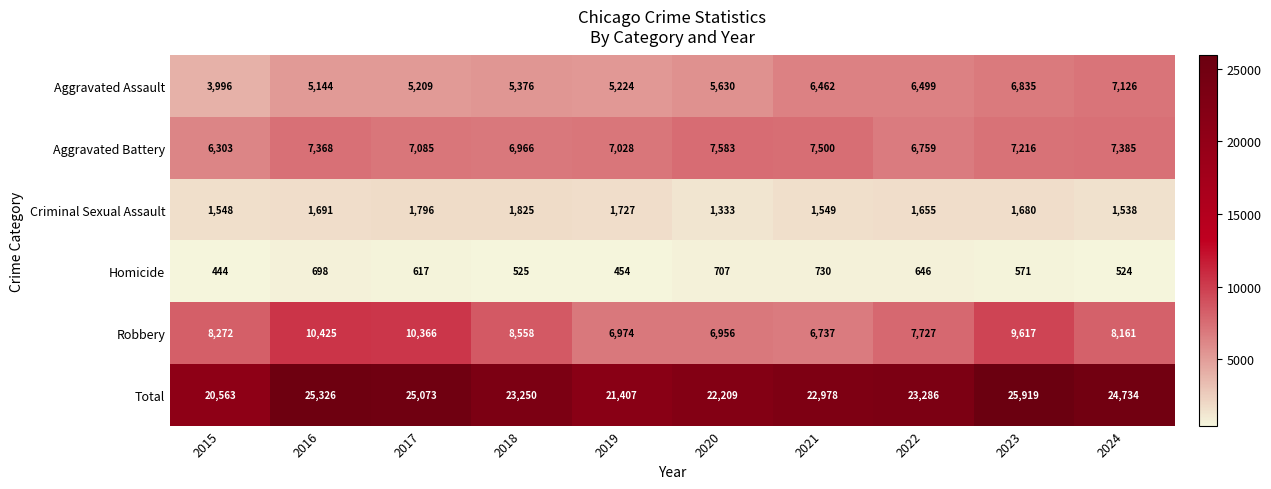

What value does the Total series have at 2023, to the nearest 50?

25900